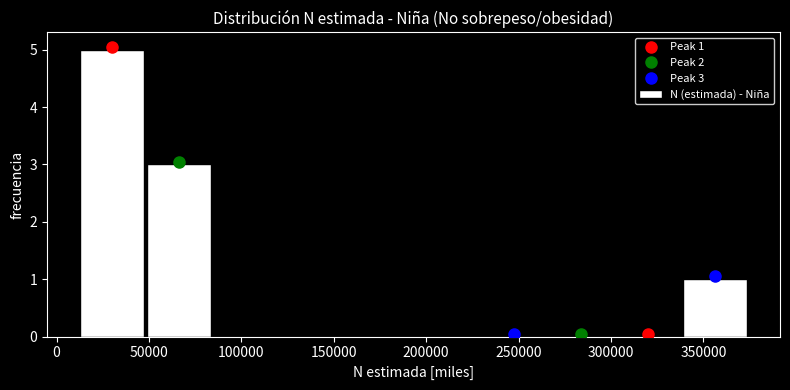

Which range on the x-axis has the tallest bar?

10000 to 50000